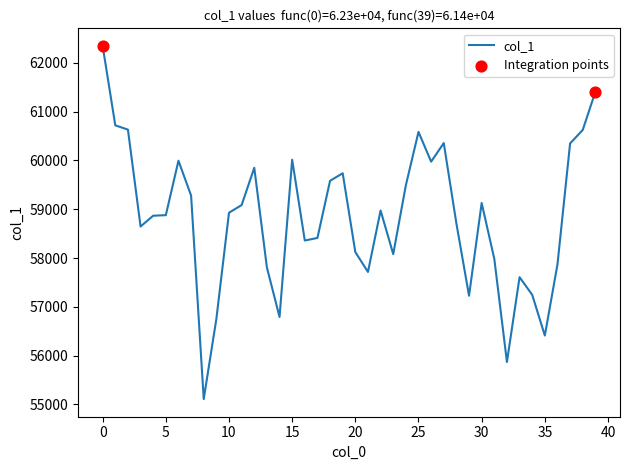

What is the difference between the maximum and minimum values?

7240